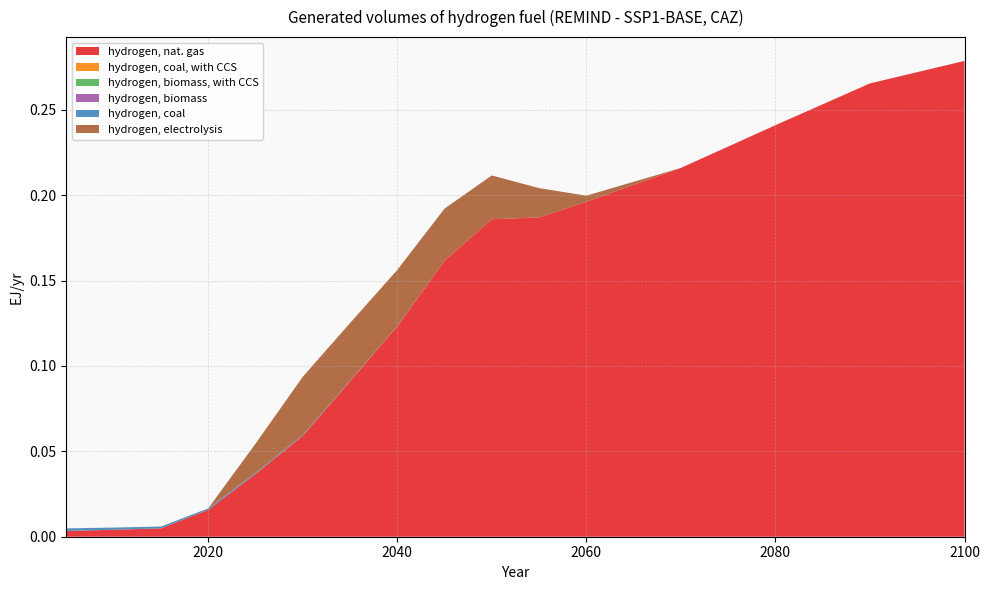

Reading left to right, what are all the values shown in this chart?

hydrogen, nat. gas: 2005=0.0	2010=0.0	2015=0.0	2020=0.0	2025=0.0	2030=0.1	2035=0.1	2040=0.1	2045=0.2	2050=0.2	2055=0.2	2060=0.2	2070=0.2	2080=0.2	2090=0.3	2100=0.3
hydrogen, coal, with CCS: 2005=0.0	2010=0.0	2015=0.0	2020=0.0	2025=0.0	2030=0.0	2035=0.0	2040=0.0	2045=0.0	2050=0.0	2055=0.0	2060=0.0	2070=0.0	2080=0.0	2090=0.0	2100=0.0
hydrogen, biomass, with CCS: 2005=0.0	2010=0.0	2015=0.0	2020=0.0	2025=0.0	2030=0.0	2035=0.0	2040=0.0	2045=0.0	2050=0.0	2055=0.0	2060=0.0	2070=0.0	2080=0.0	2090=0.0	2100=0.0
hydrogen, biomass: 2005=0.0	2010=0.0	2015=0.0	2020=0.0	2025=0.0	2030=0.0	2035=0.0	2040=0.0	2045=0.0	2050=0.0	2055=0.0	2060=0.0	2070=0.0	2080=0.0	2090=0.0	2100=0.0
hydrogen, coal: 2005=0.0	2010=0.0	2015=0.0	2020=0.0	2025=0.0	2030=0.0	2035=0.0	2040=0.0	2045=0.0	2050=0.0	2055=0.0	2060=0.0	2070=0.0	2080=0.0	2090=0.0	2100=0.0
hydrogen, electrolysis: 2005=0.0	2010=0.0	2015=0.0	2020=0.0	2025=0.0	2030=0.0	2035=0.0	2040=0.0	2045=0.0	2050=0.0	2055=0.0	2060=0.0	2070=0.0	2080=0.0	2090=0.0	2100=0.0